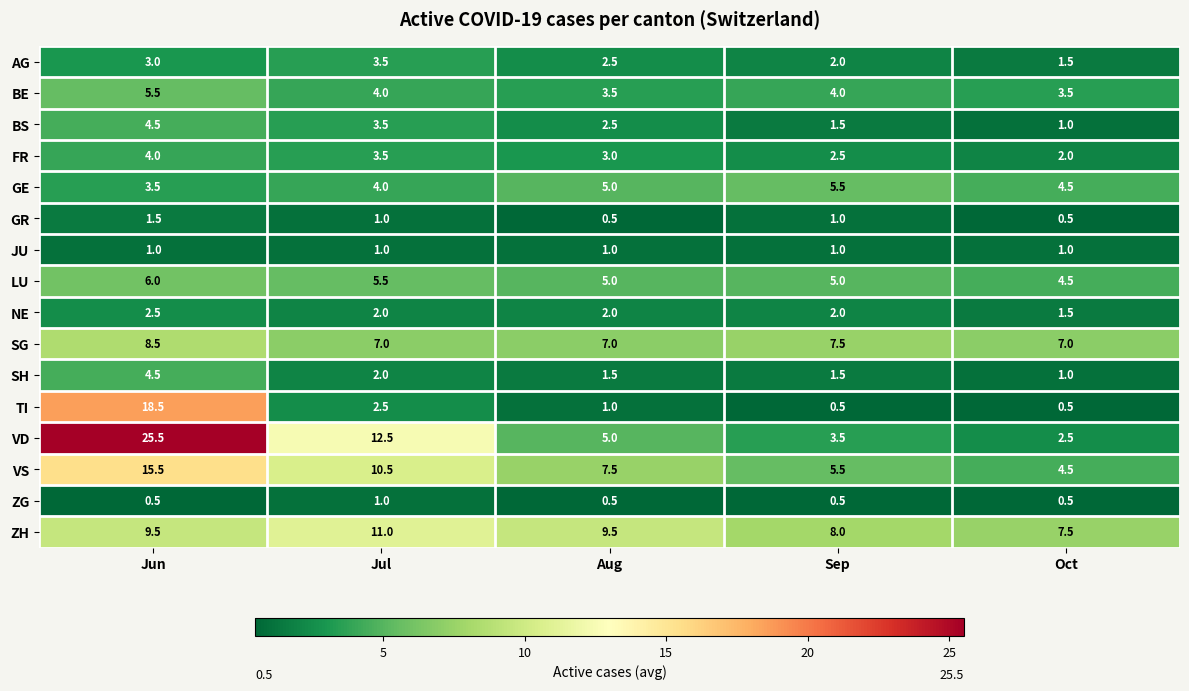

Which series has the largest range (max minus min)?

VD